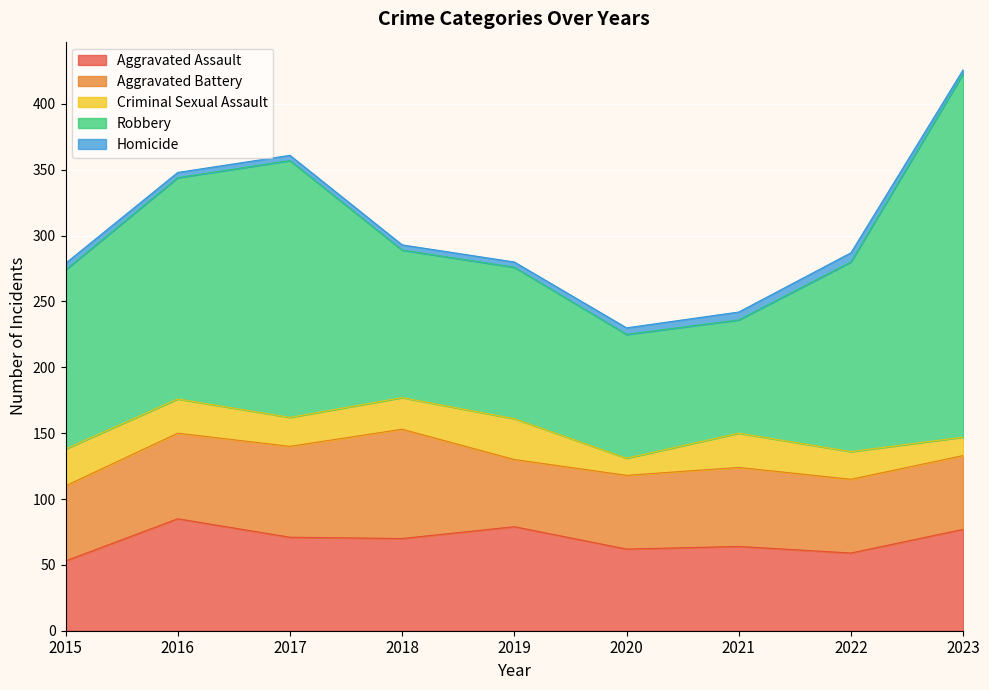

What is the approximate value of Homicide at 2020?

5